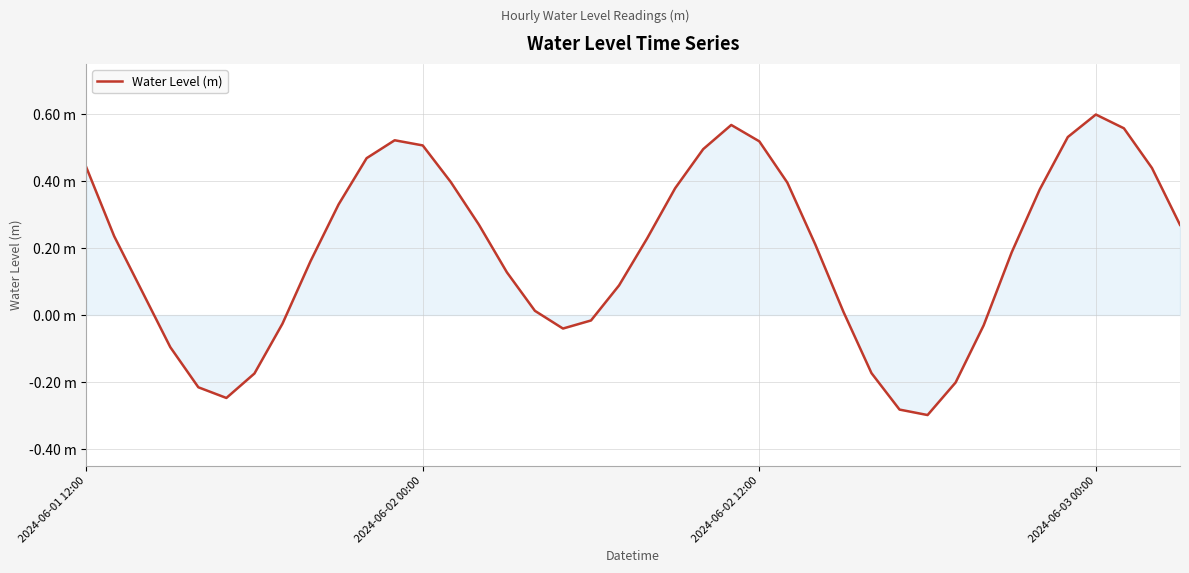

Is this an area chart (filled region under the line)?

Yes